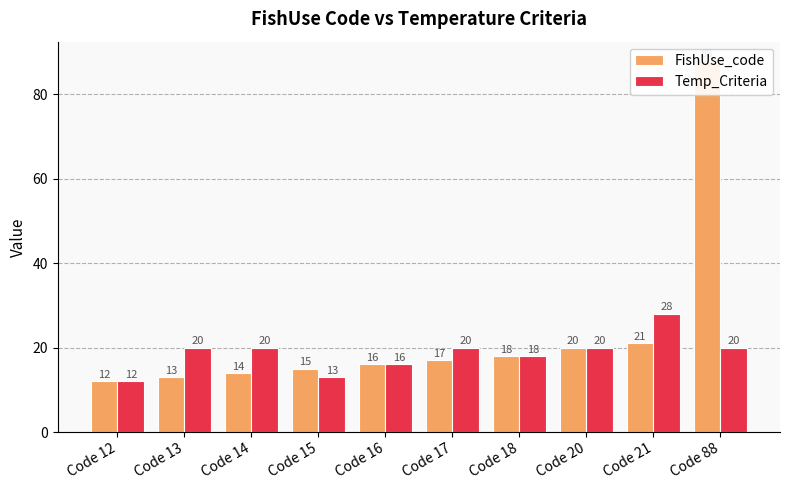

Rank the series at Code 17 from lowest to highest value.

FishUse_code, Temp_Criteria